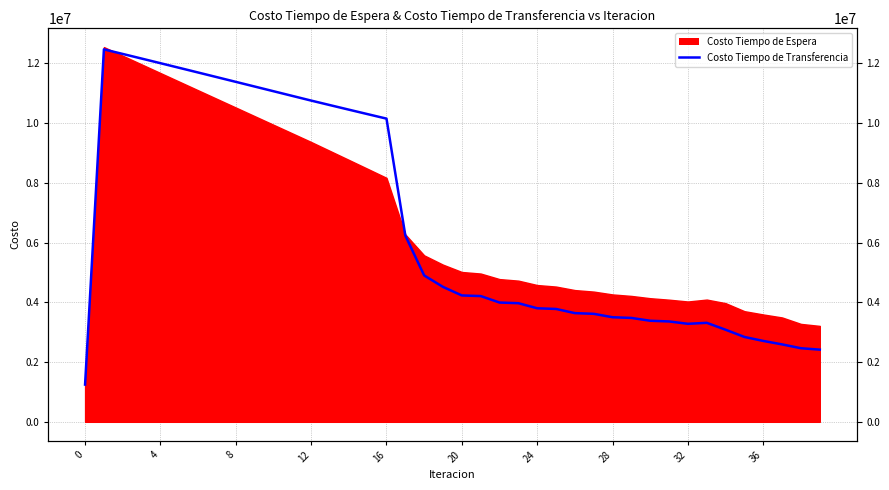

What is the change in value from 24 to 39?

-1384304.9